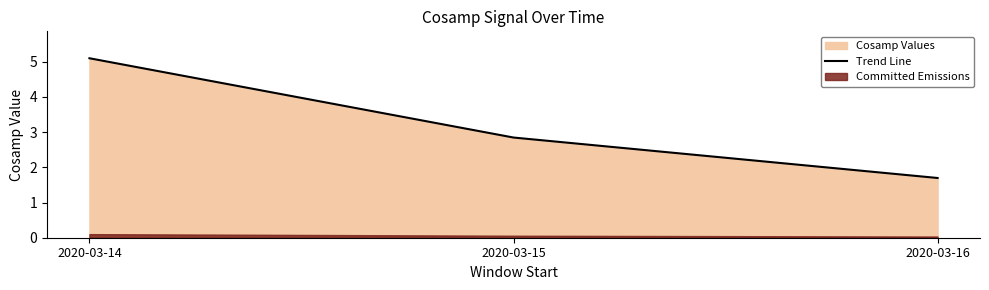

What is the change in value from 2020-03-14 to 2020-03-16?

-3.4